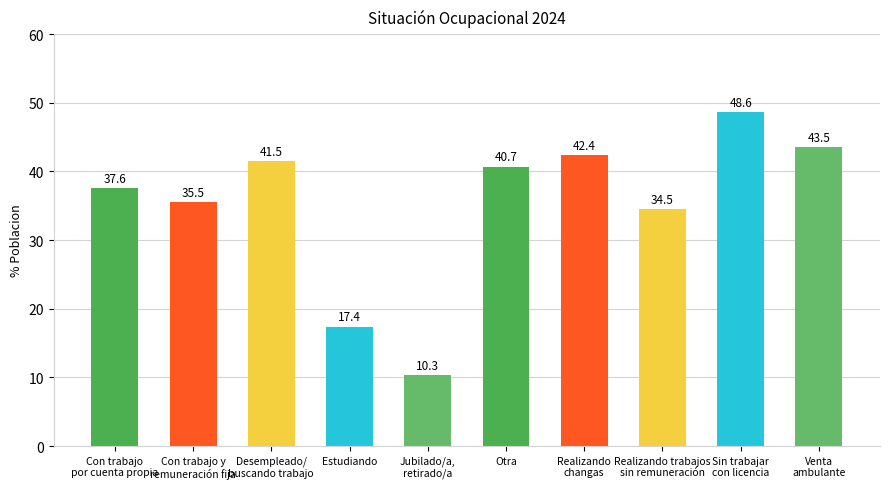

The value at Venta
ambulante is 43.5. True or false?

True